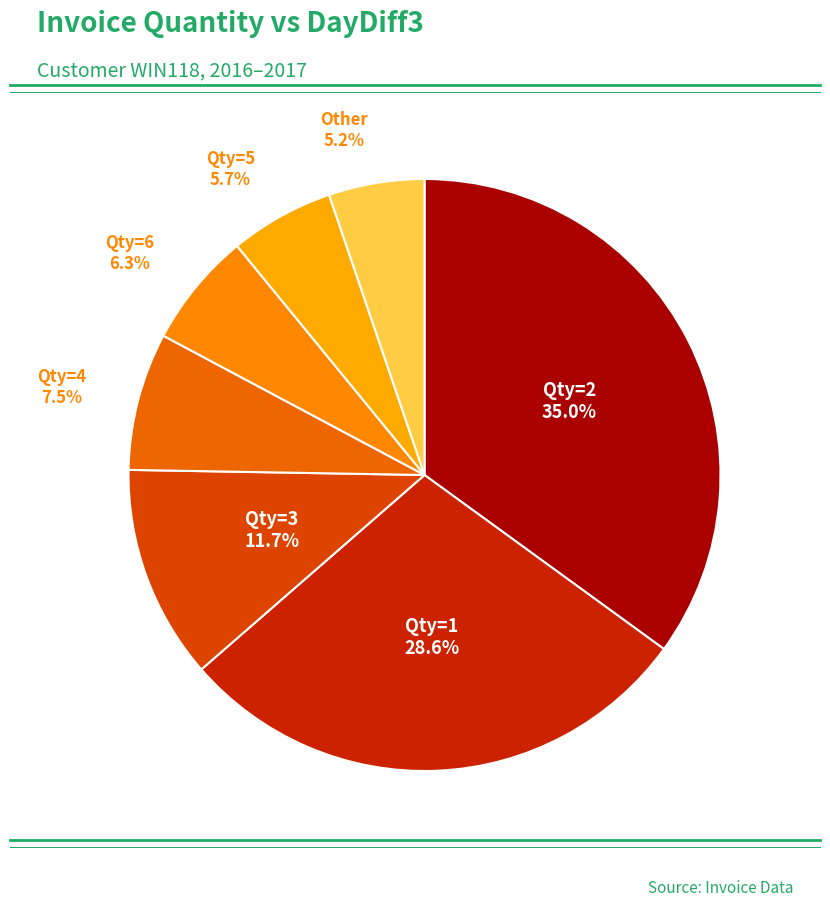

Count the number of slices in the pie.

7